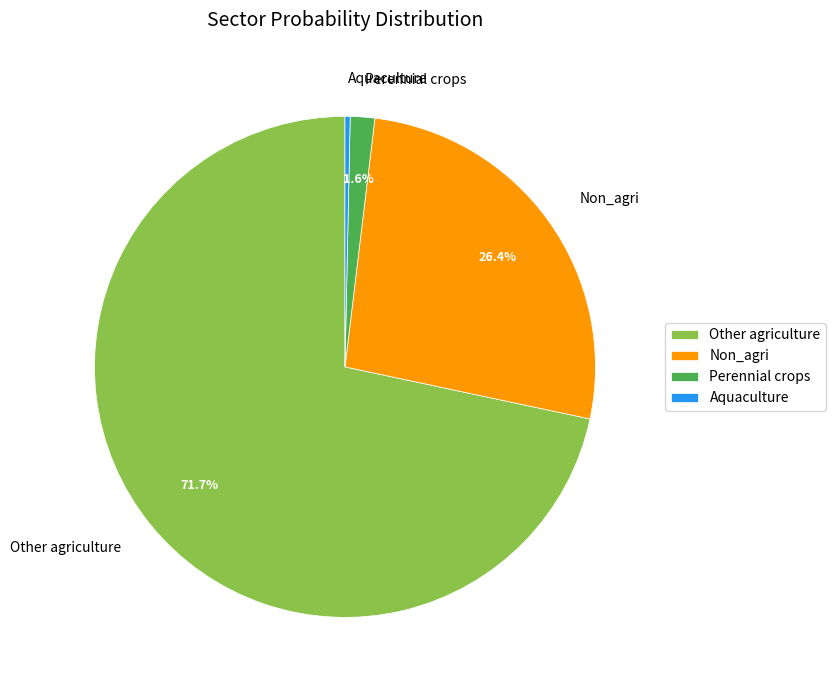

Rank the categories by value from lowest to highest.

Aquaculture, Perennial crops, Non_agri, Other agriculture